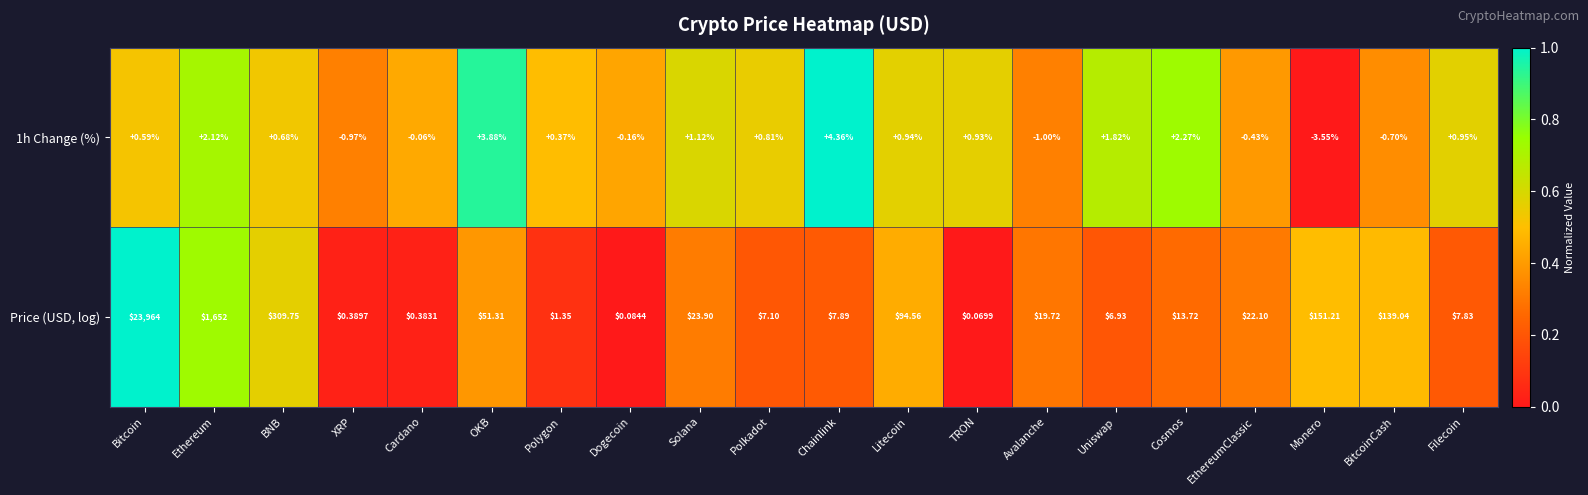

Where is 1h Change (%) nearest to the value 0?

Cardano